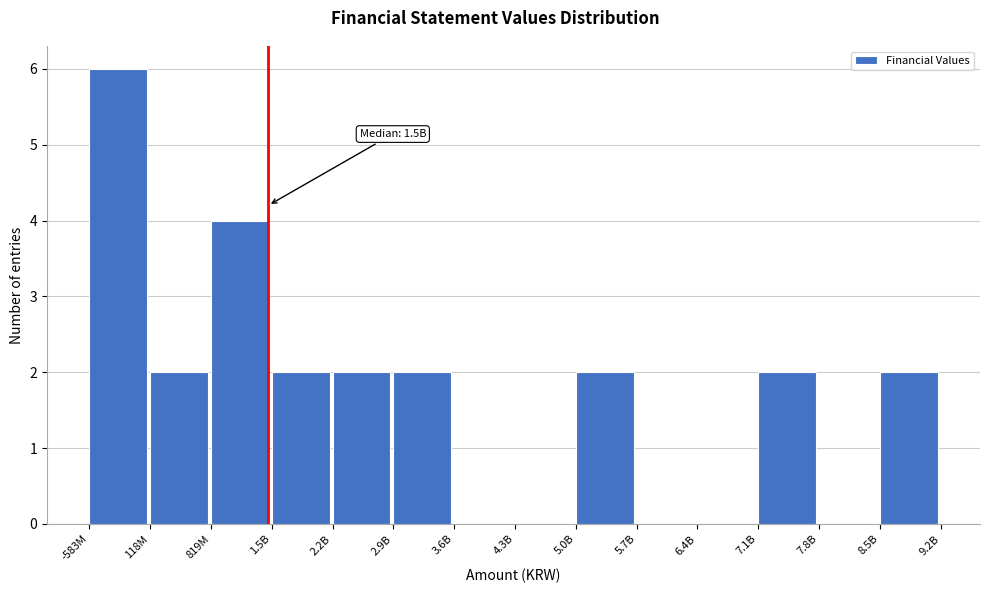

Reading left to right, extract all data points from this chart.

-583M=6	118M=2	819M=4	1.5B=2	2.2B=2	2.9B=2	3.6B=0	4.3B=0	5.0B=2	5.7B=0	6.4B=0	7.1B=2	7.8B=0	8.5B=2